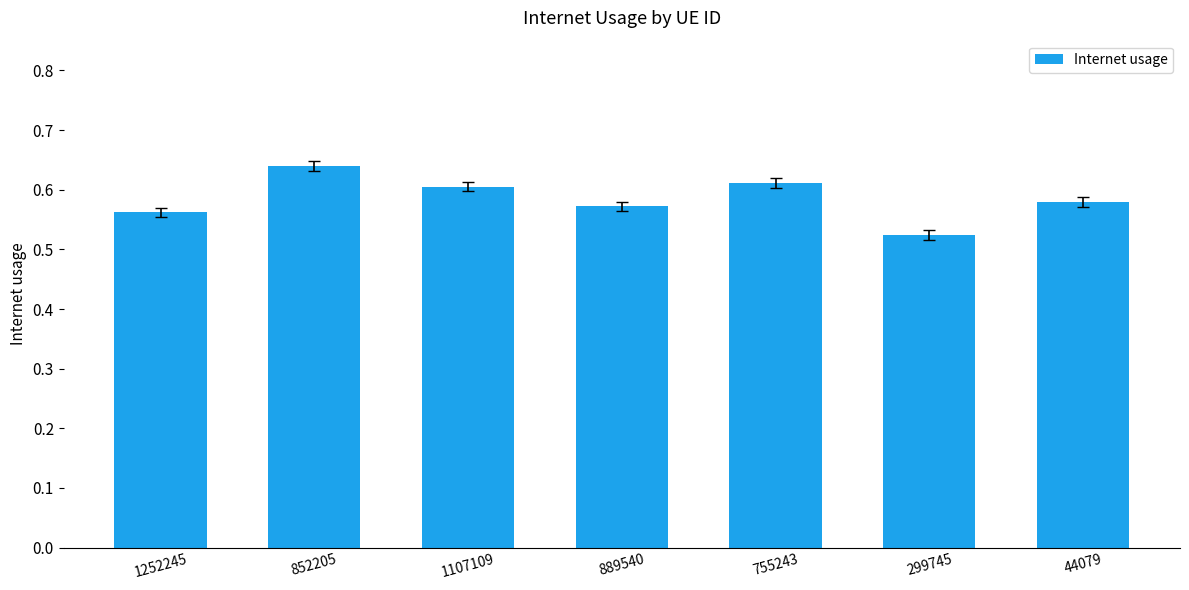

What is the change in value from 755243 to 299745?

-0.1